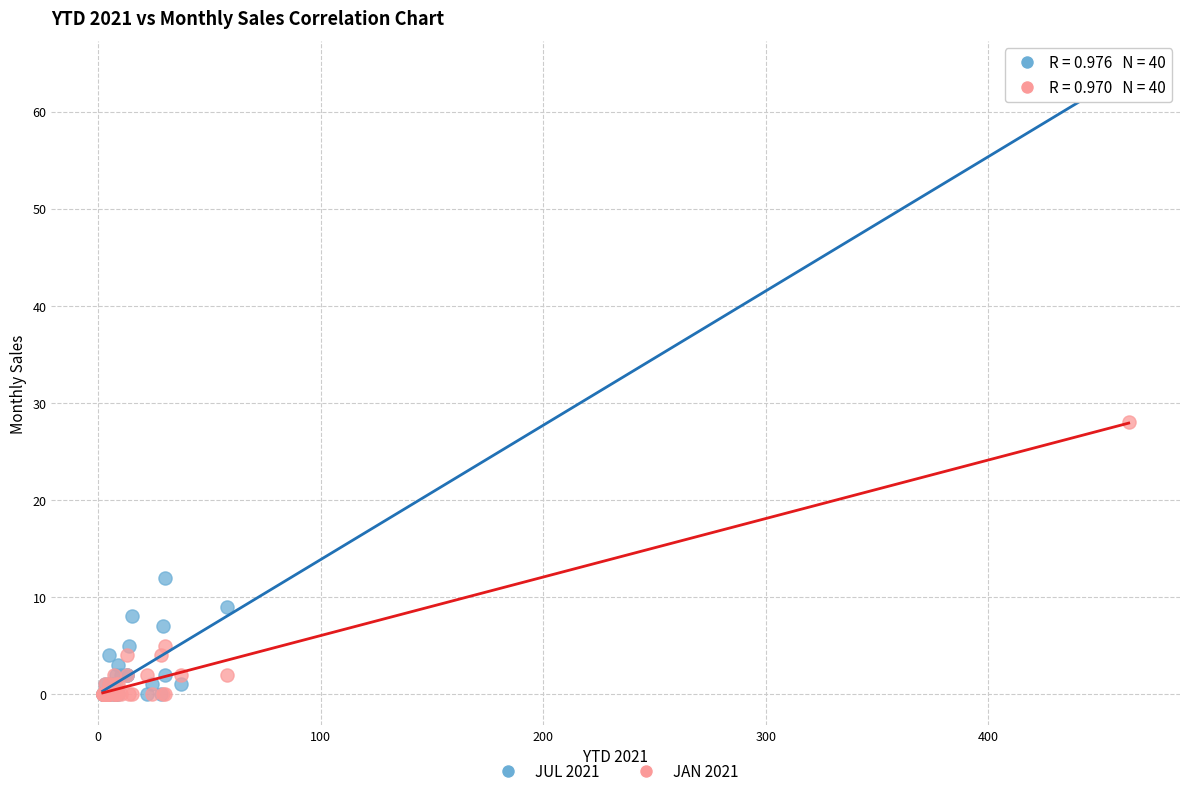

Which series has the largest Y range (max minus min)?

JUL 2021